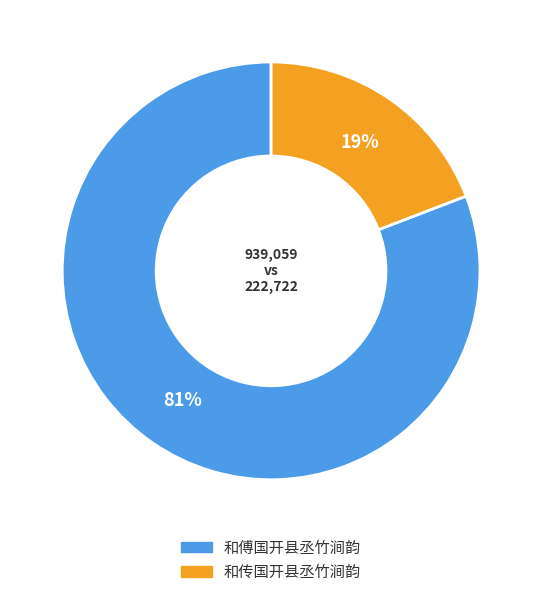

Do 和传国开县丞竹涧韵 and 和傅国开县丞竹涧韵 together represent more than half of the pie?

Yes